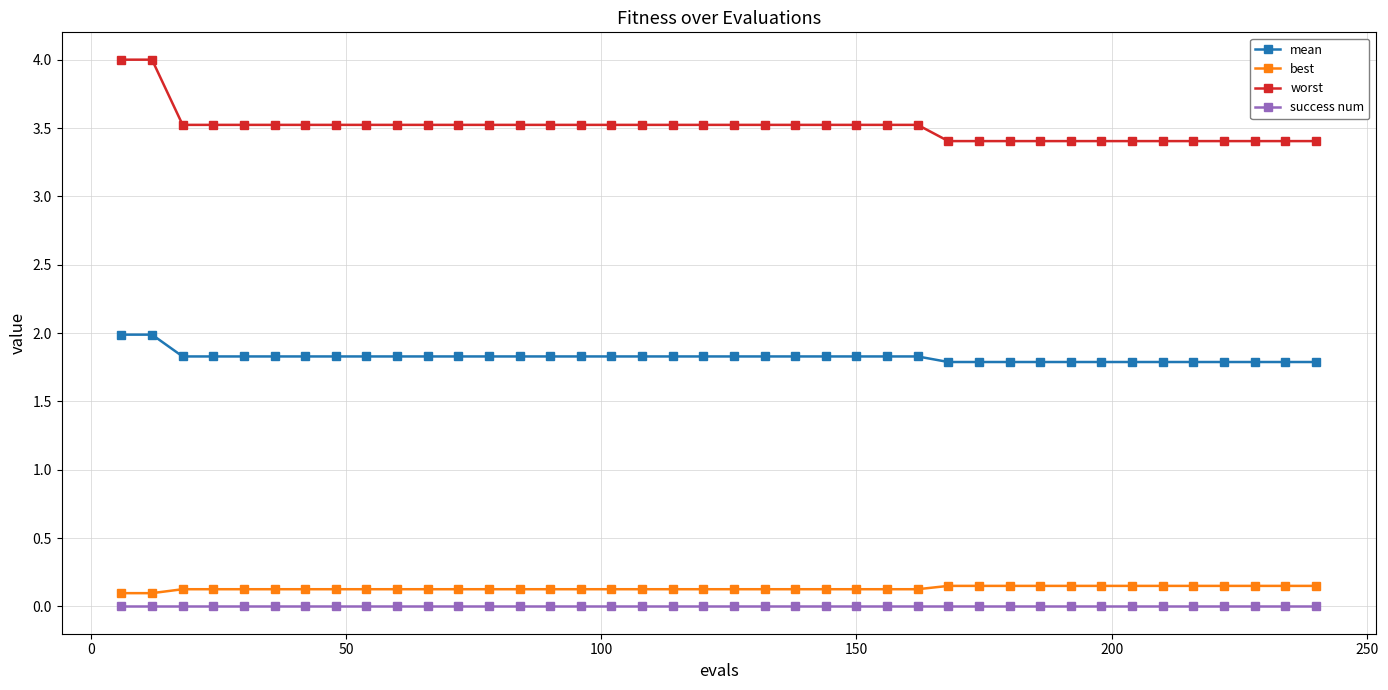

What is the value of the mean point at the 25th from the left?

1.8